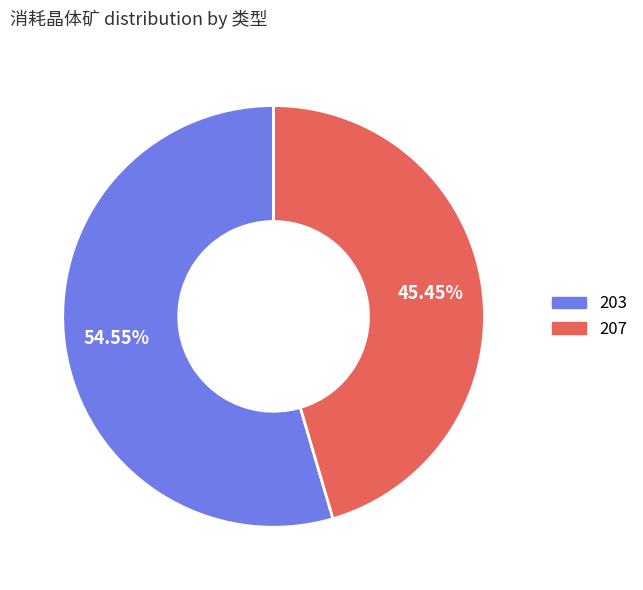

What percentage do 203 and 207 together represent?

100.0%